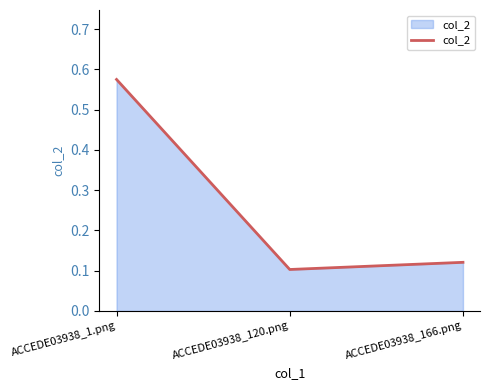

Between ACCEDE03938_120.png and ACCEDE03938_166.png, which is larger?

ACCEDE03938_166.png